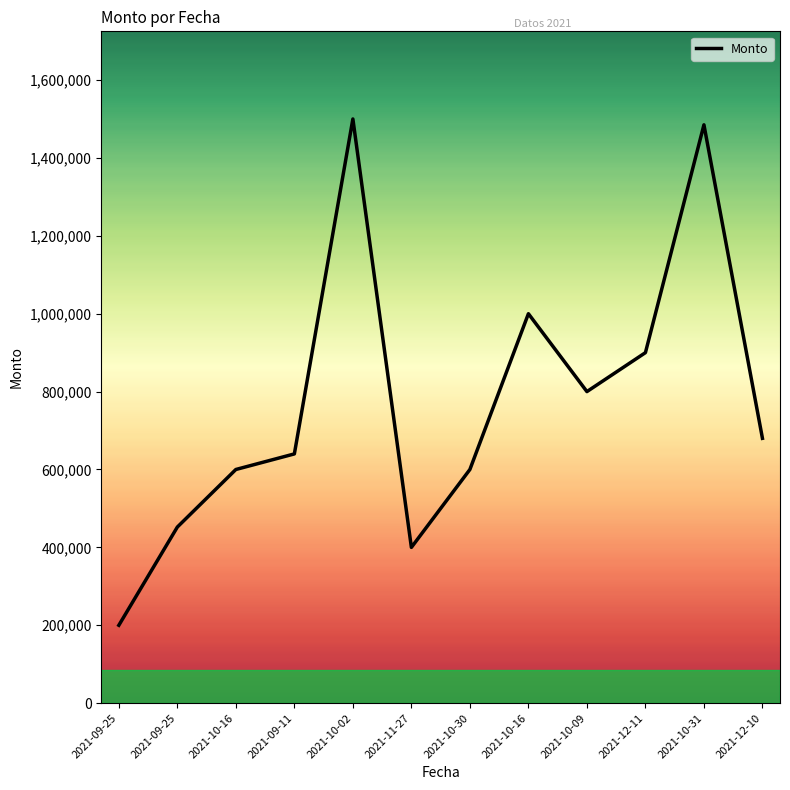

How many lines are shown in the chart?

1